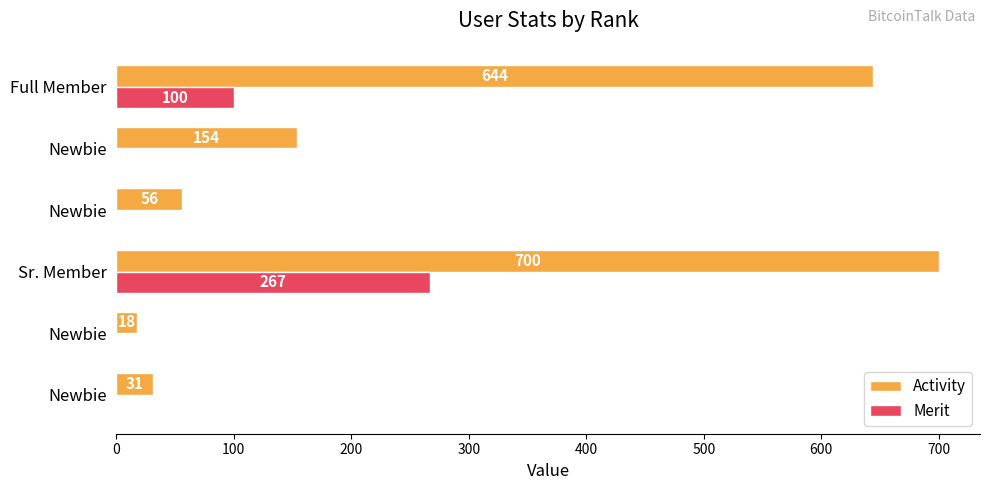

At how many categories does at least one series exceed 385?

2